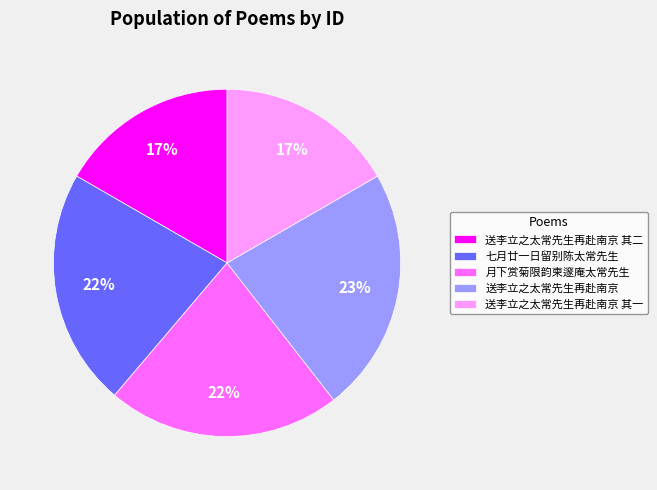

Combined, do 七月廿一日留别陈太常先生 and 送李立之太常先生再赴南京 其一 account for over 50%?

No